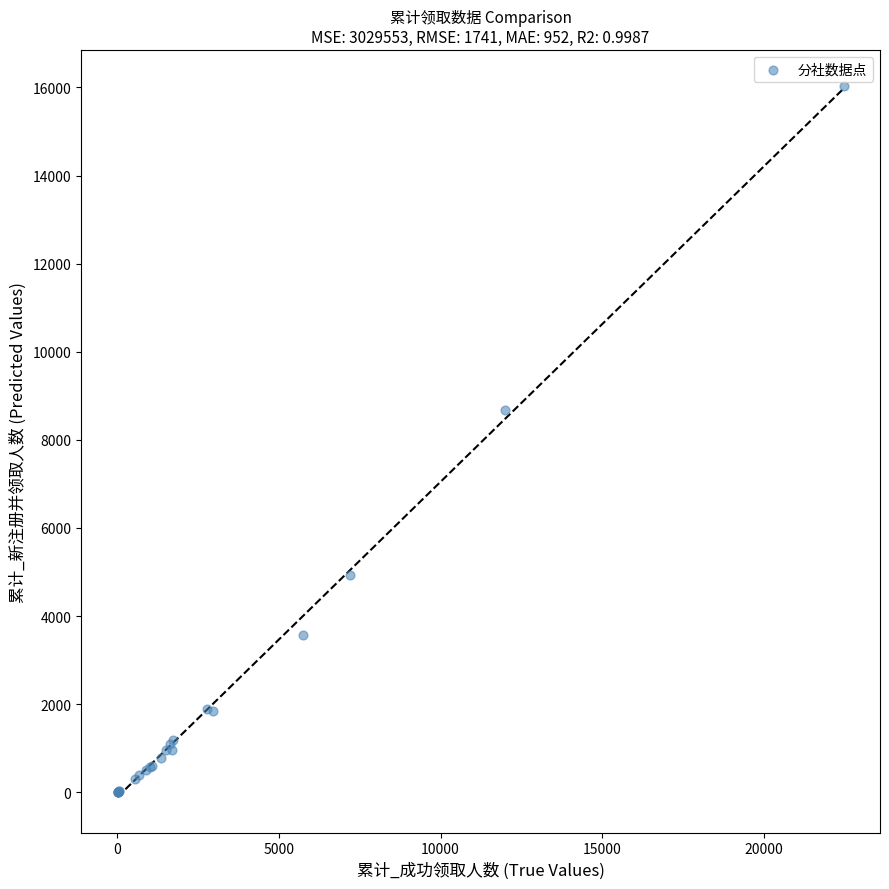

What Y value in the scatter plot is closest to 8022?

8680